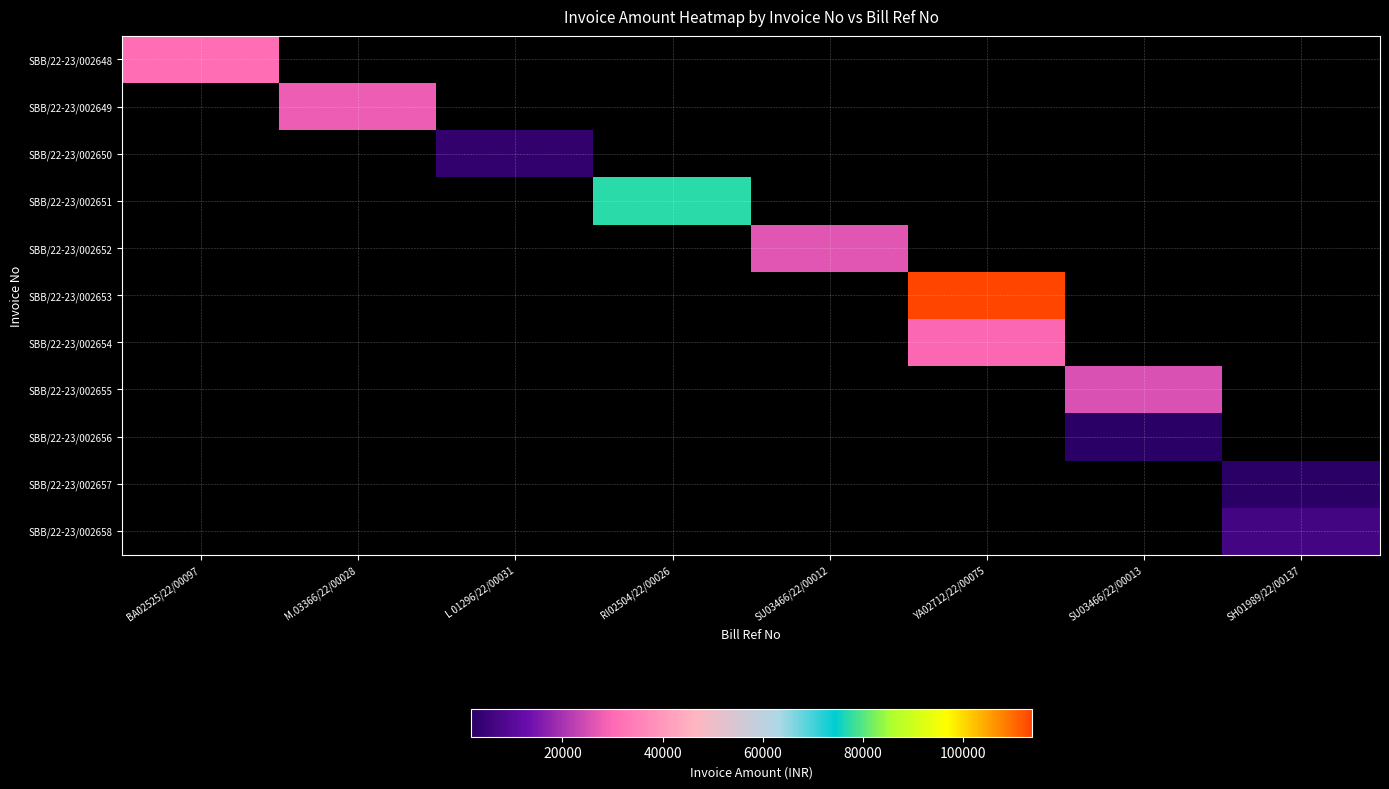

Reading right to left, what are all the values shown in this chart?

SBB/22-23/002648: SH01989/22/00137=0	SU03466/22/00013=0	YA02712/22/00075=0	SU03466/22/00012=0	RI02504/22/00026=0	L 01296/22/00031=0	M.03366/22/00028=0	BA02525/22/00097=30855
SBB/22-23/002649: SH01989/22/00137=0	SU03466/22/00013=0	YA02712/22/00075=0	SU03466/22/00012=0	RI02504/22/00026=0	L 01296/22/00031=0	M.03366/22/00028=27510	BA02525/22/00097=0
SBB/22-23/002650: SH01989/22/00137=0	SU03466/22/00013=0	YA02712/22/00075=0	SU03466/22/00012=0	RI02504/22/00026=0	L 01296/22/00031=3345	M.03366/22/00028=0	BA02525/22/00097=0
SBB/22-23/002651: SH01989/22/00137=0	SU03466/22/00013=0	YA02712/22/00075=0	SU03466/22/00012=0	RI02504/22/00026=77220	L 01296/22/00031=0	M.03366/22/00028=0	BA02525/22/00097=0
SBB/22-23/002652: SH01989/22/00137=0	SU03466/22/00013=0	YA02712/22/00075=0	SU03466/22/00012=26265	RI02504/22/00026=0	L 01296/22/00031=0	M.03366/22/00028=0	BA02525/22/00097=0
SBB/22-23/002653: SH01989/22/00137=0	SU03466/22/00013=0	YA02712/22/00075=113580	SU03466/22/00012=0	RI02504/22/00026=0	L 01296/22/00031=0	M.03366/22/00028=0	BA02525/22/00097=0
SBB/22-23/002654: SH01989/22/00137=0	SU03466/22/00013=0	YA02712/22/00075=29325	SU03466/22/00012=0	RI02504/22/00026=0	L 01296/22/00031=0	M.03366/22/00028=0	BA02525/22/00097=0
SBB/22-23/002655: SH01989/22/00137=0	SU03466/22/00013=25410	YA02712/22/00075=0	SU03466/22/00012=0	RI02504/22/00026=0	L 01296/22/00031=0	M.03366/22/00028=0	BA02525/22/00097=0
SBB/22-23/002656: SH01989/22/00137=0	SU03466/22/00013=1965	YA02712/22/00075=0	SU03466/22/00012=0	RI02504/22/00026=0	L 01296/22/00031=0	M.03366/22/00028=0	BA02525/22/00097=0
SBB/22-23/002657: SH01989/22/00137=1725	SU03466/22/00013=0	YA02712/22/00075=0	SU03466/22/00012=0	RI02504/22/00026=0	L 01296/22/00031=0	M.03366/22/00028=0	BA02525/22/00097=0
SBB/22-23/002658: SH01989/22/00137=6480	SU03466/22/00013=0	YA02712/22/00075=0	SU03466/22/00012=0	RI02504/22/00026=0	L 01296/22/00031=0	M.03366/22/00028=0	BA02525/22/00097=0